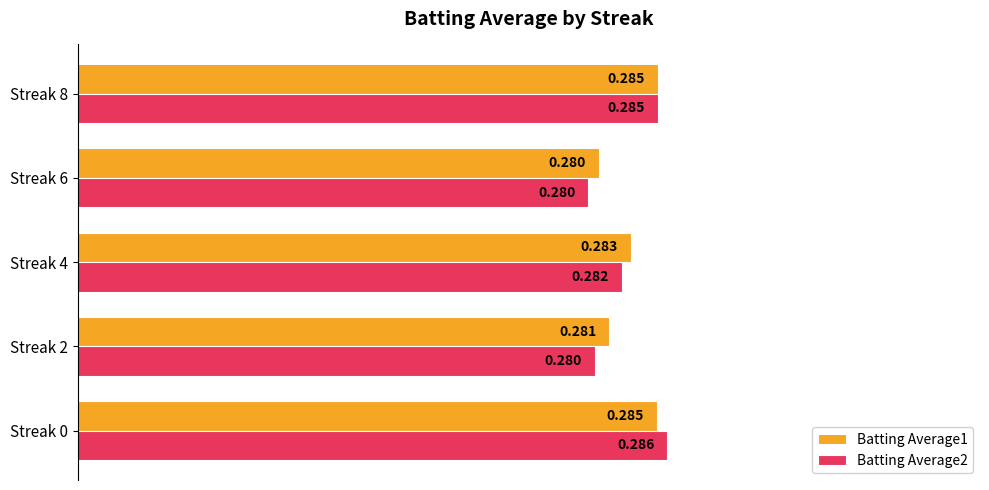

What is the maximum value for Batting Average2?

0.3